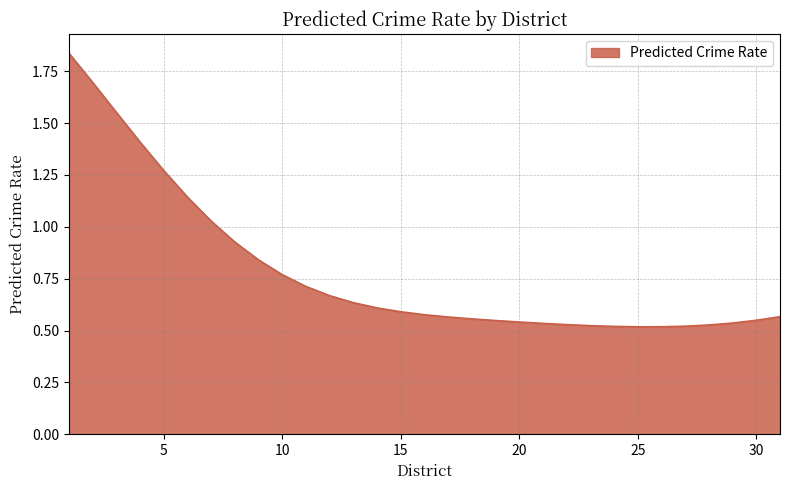

What is the difference between the maximum and minimum values?

1.3